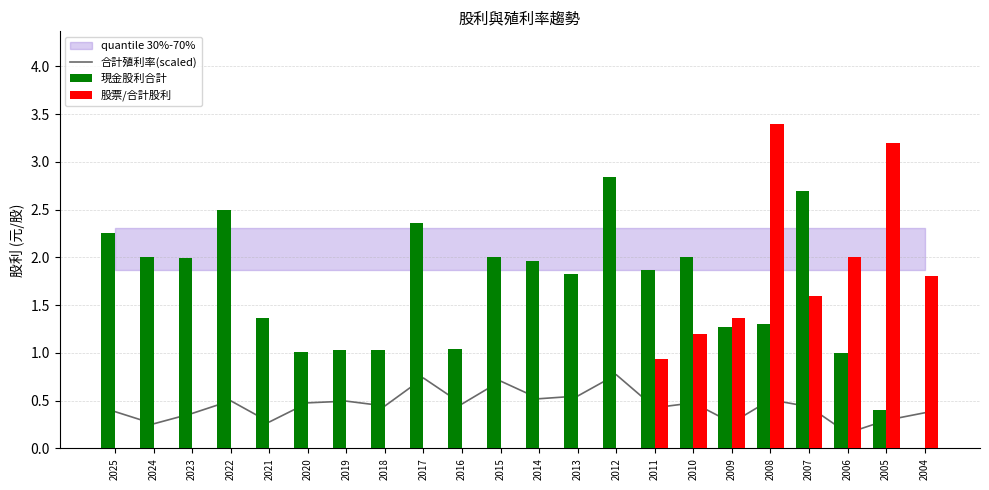

What is the sum of all 股票/合計股利 values?

15.5